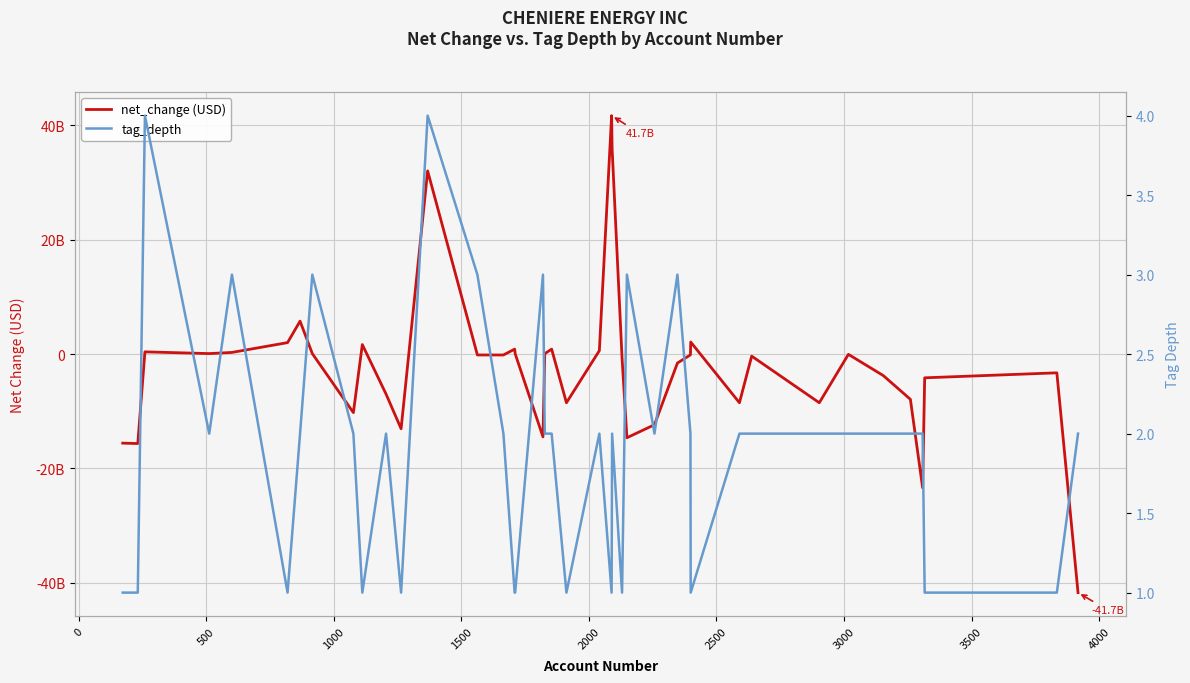

True or false: net_change (USD) has more than 2 interior local peaks.

True